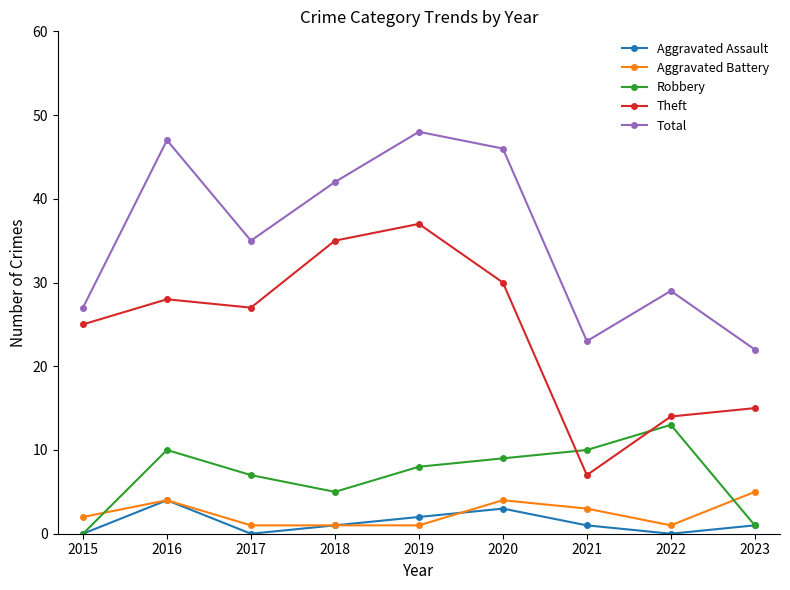

Which series has the largest range (max minus min)?

Theft